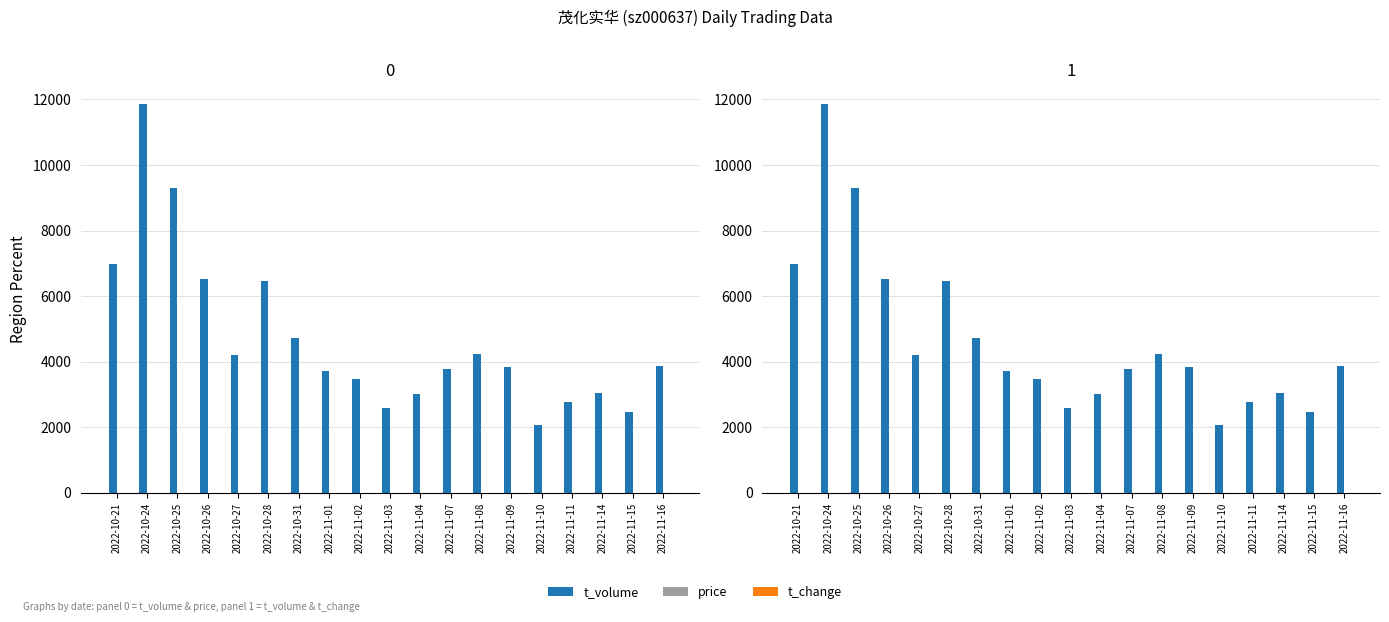

Reading left to right, transcribe all the data shown in this chart.

t_volume: 6973.0	11860.0	9288.0	6510.0	4207.0	6472.0	4723.0	3720.0	3477.0	2599.0	3010.0	3774.0	4241.0	3850.0	2084.0	2770.0	3046.0	2473.0	3862.0
price: 4.7	4.9	4.7	4.8	4.7	4.4	4.3	4.5	4.5	4.5	4.5	4.6	4.6	4.6	4.6	4.6	4.6	4.6	4.7
t_change: 4.0	6.5	5.3	3.7	2.4	3.9	3.0	2.3	2.1	1.6	1.8	2.2	2.5	2.2	1.2	1.6	1.8	1.5	2.2